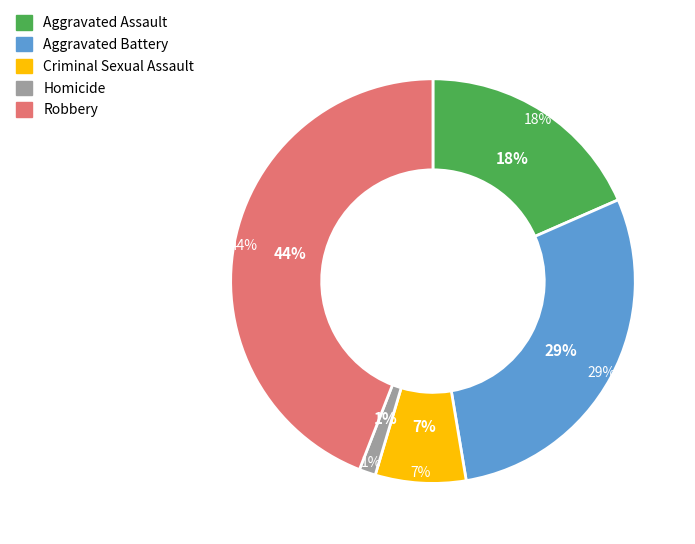

To the nearest percent, what is the difference between the largest and smallest slice percentages?

43%